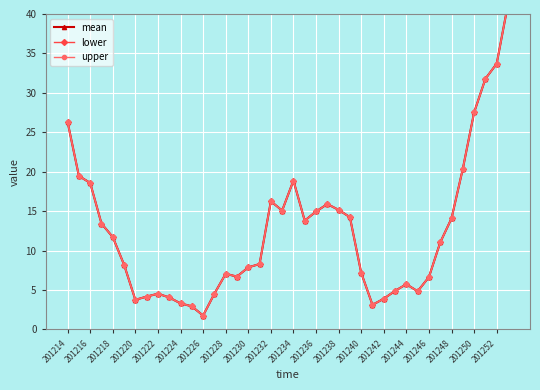

At how many categories does at least one series exceed 6?

27